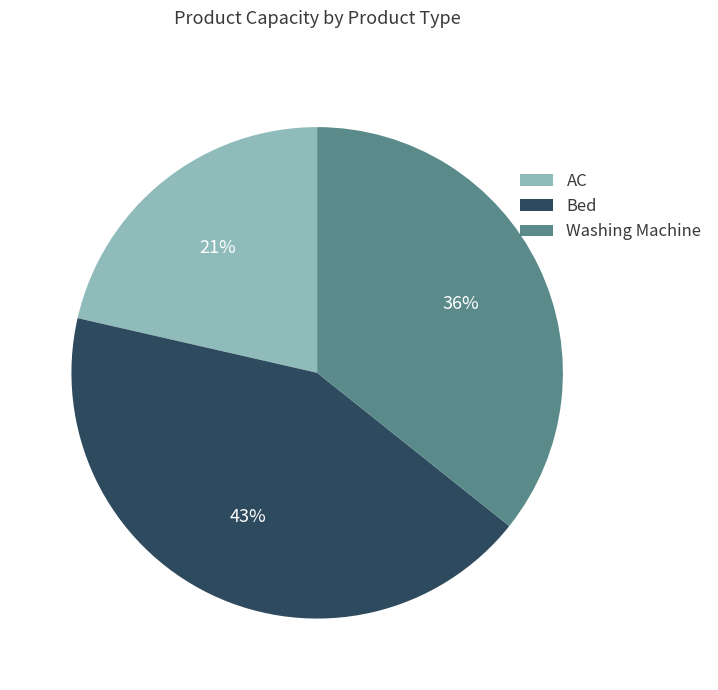

Does Bed account for over 50% of the chart?

No